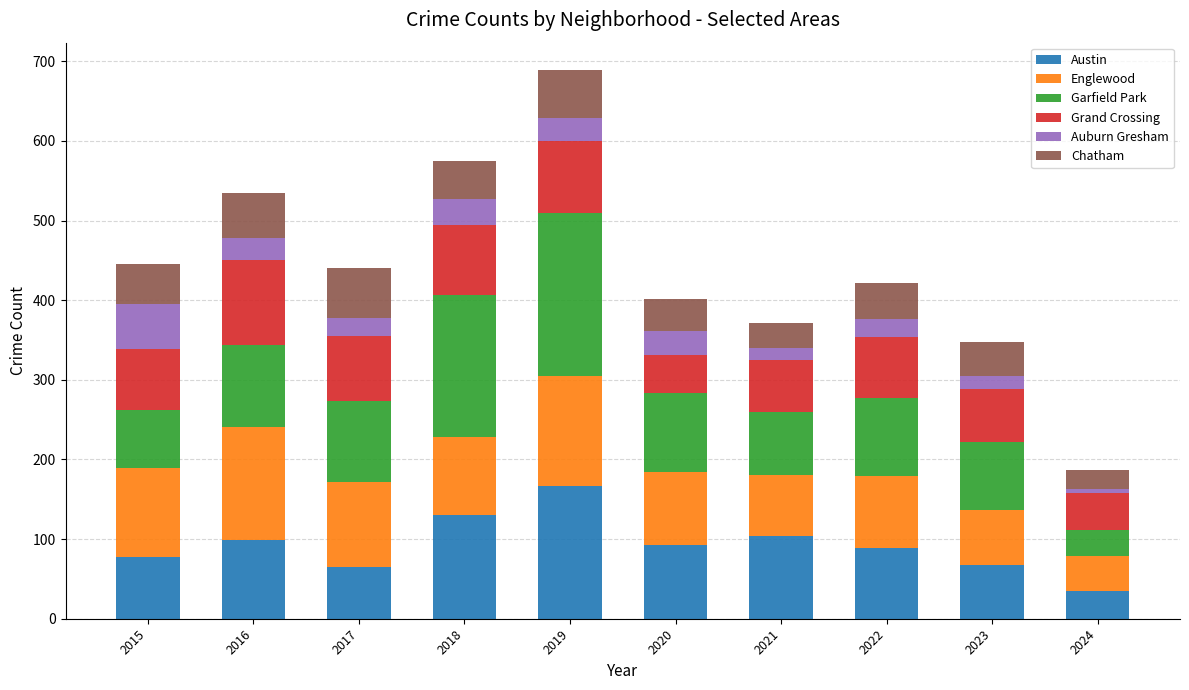

At which category is the sum across all series the highest?

2019